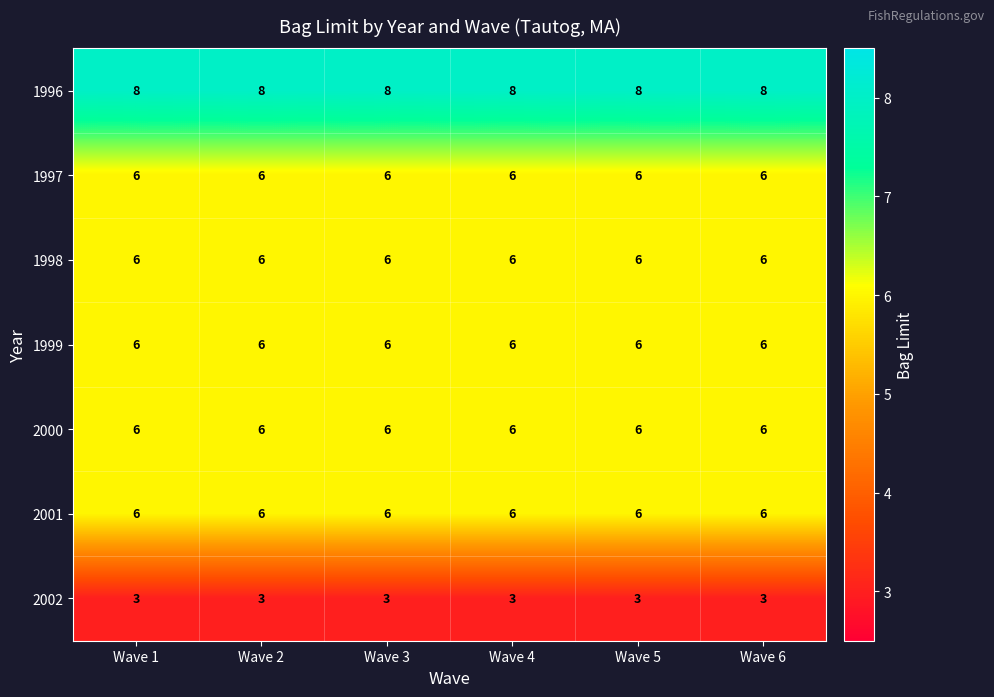

What is the sum of all 2001 values?

36